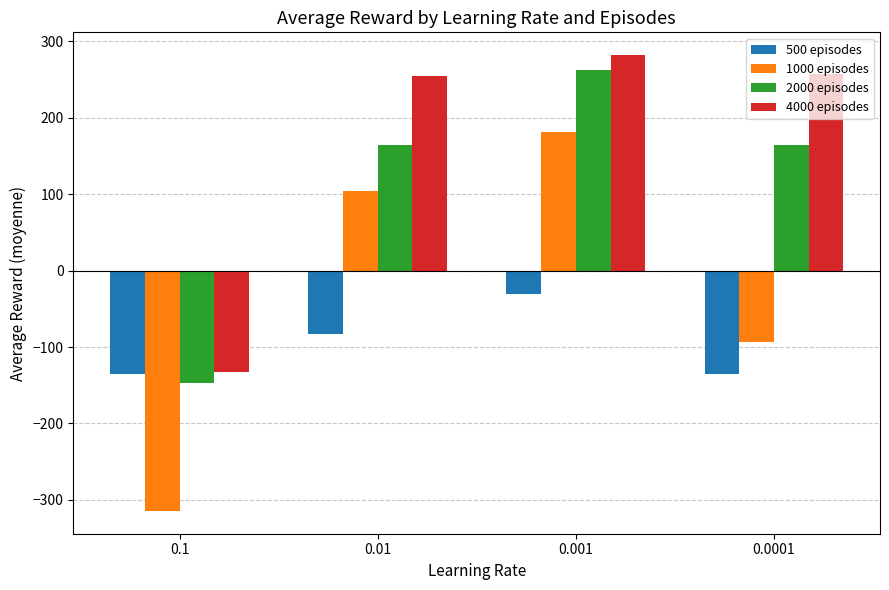

List the labels in order of 1000 episodes value, largest first.

0.001, 0.01, 0.0001, 0.1